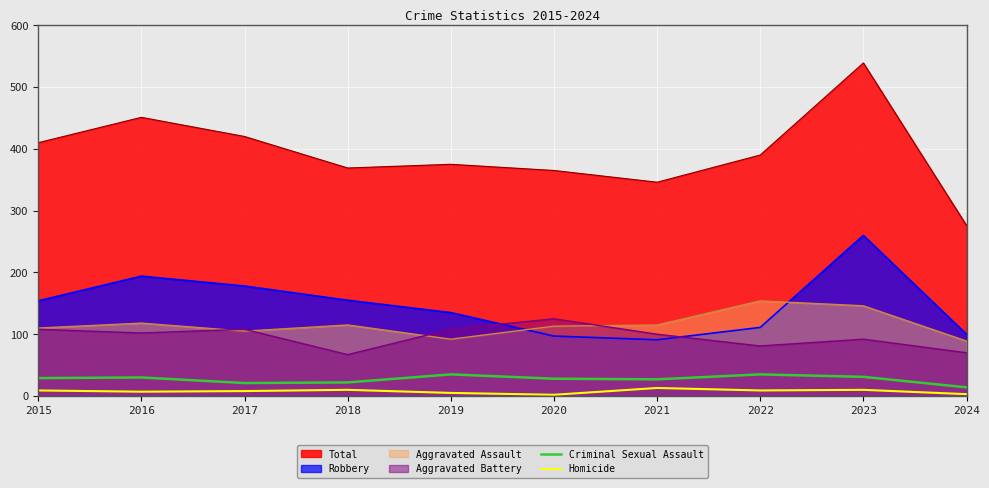

Which series changed the most between 2018 and 2023?

Total